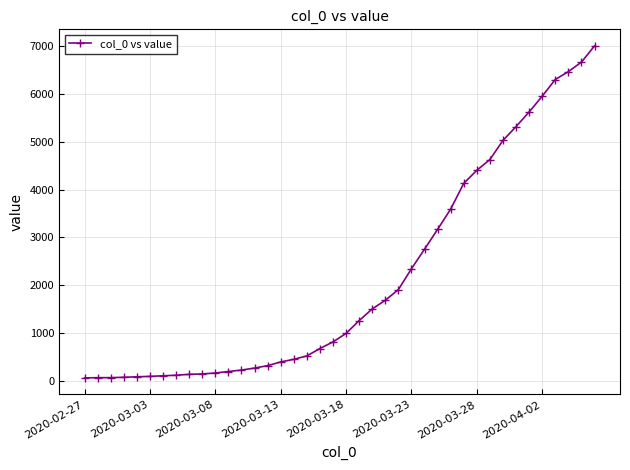

How many series are shown in this chart?

1